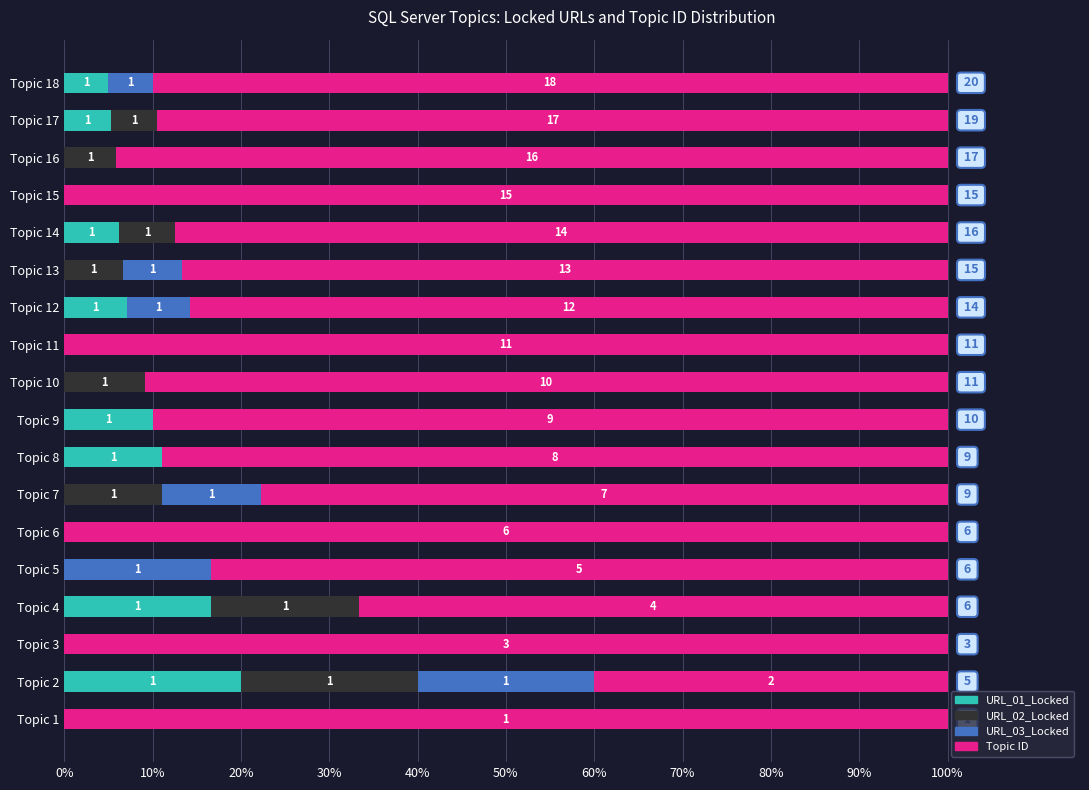

What are all the series names shown in the legend?

URL_01_Locked, URL_02_Locked, URL_03_Locked, Topic ID